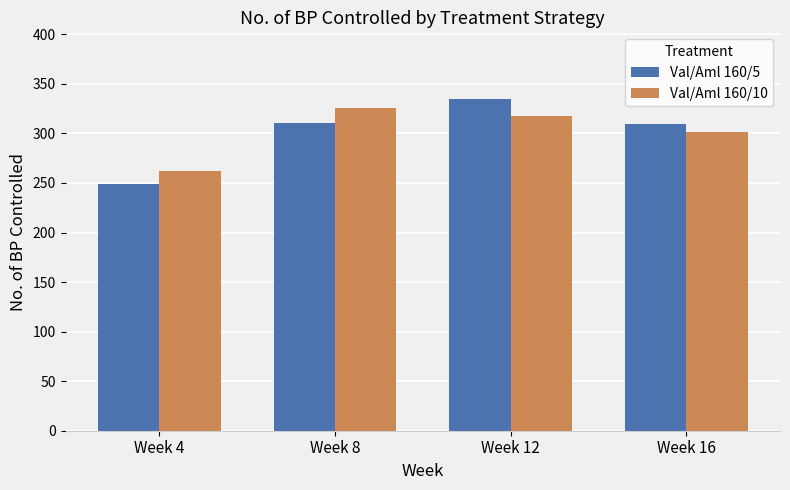

What is the minimum value for Val/Aml 160/10?

262